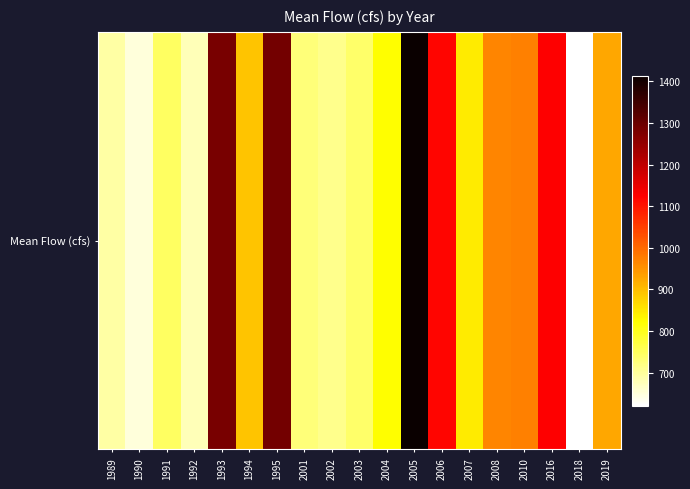

What is the difference between the maximum and minimum values?

793.1